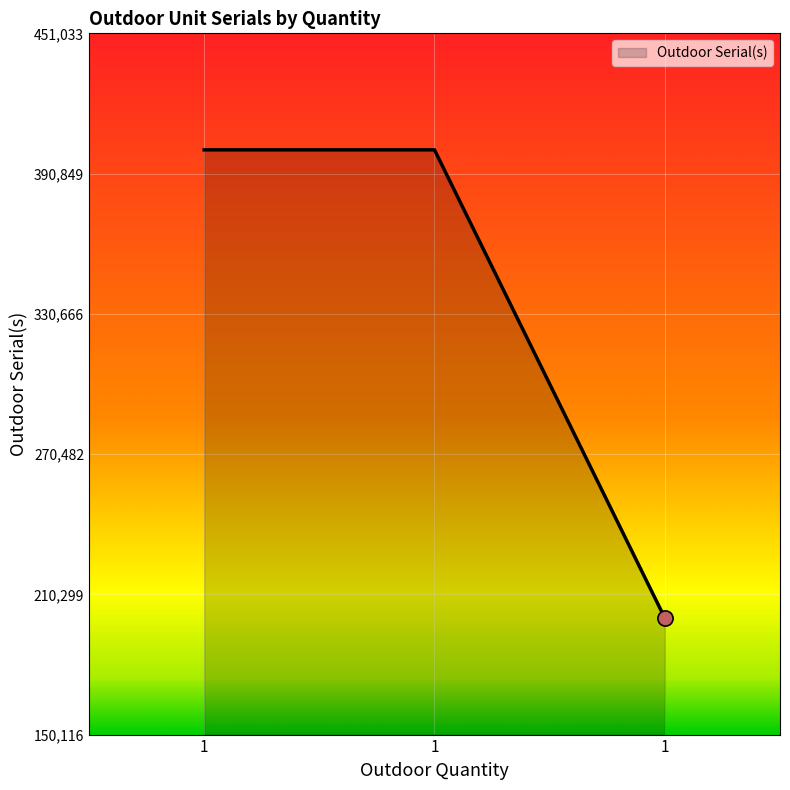

What is the ratio of the value at 1 to the value at 1?

1.0